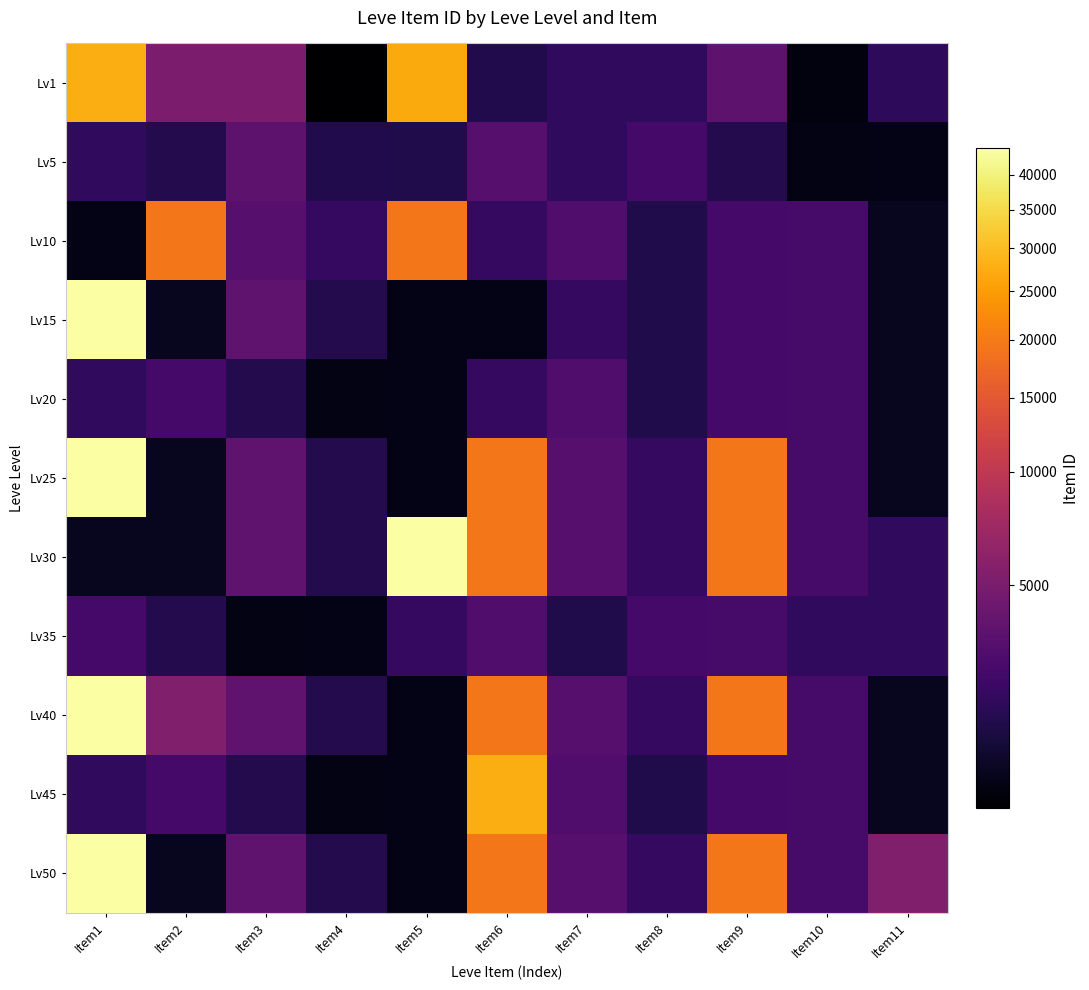

Between Item9 and Item10, which is larger?

Item9